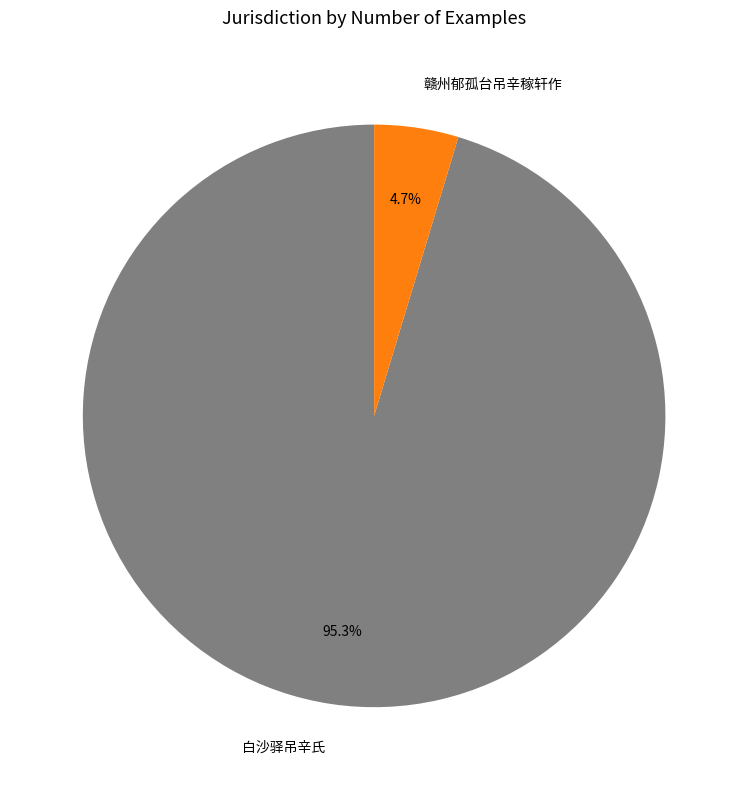

Between 赣州郁孤台吊辛稼轩作 and 白沙驿吊辛氏, which is larger?

白沙驿吊辛氏